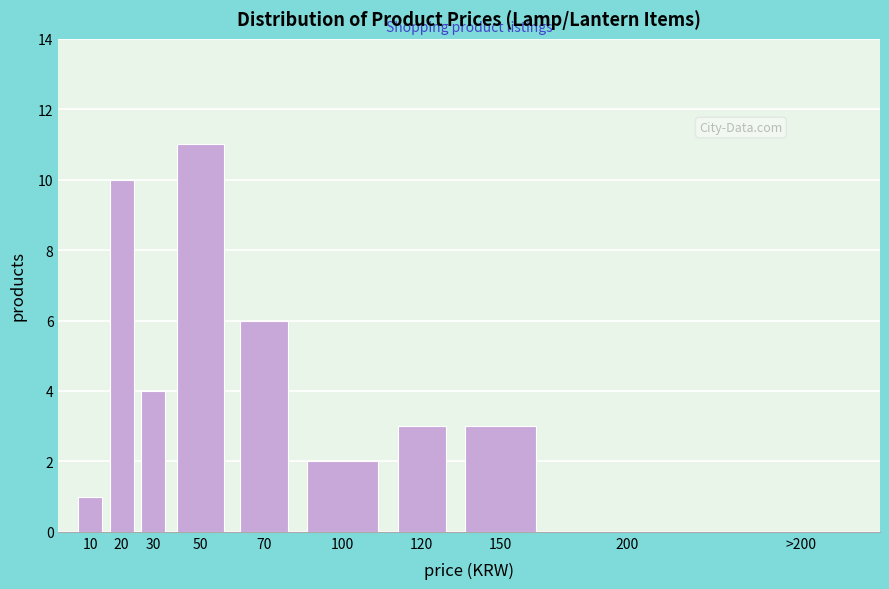

Reading right to left, transcribe all the data shown in this chart.

>200=0	200=0	150=3	120=3	100=2	70=6	50=11	30=4	20=10	10=1